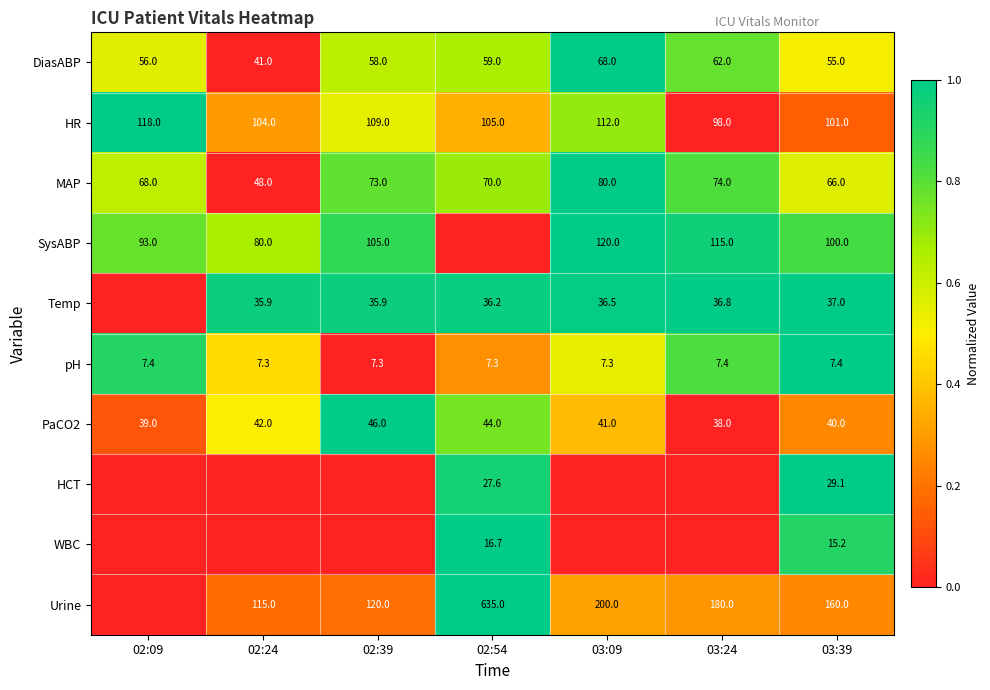

What is the total value across all series at 03:39?

610.7